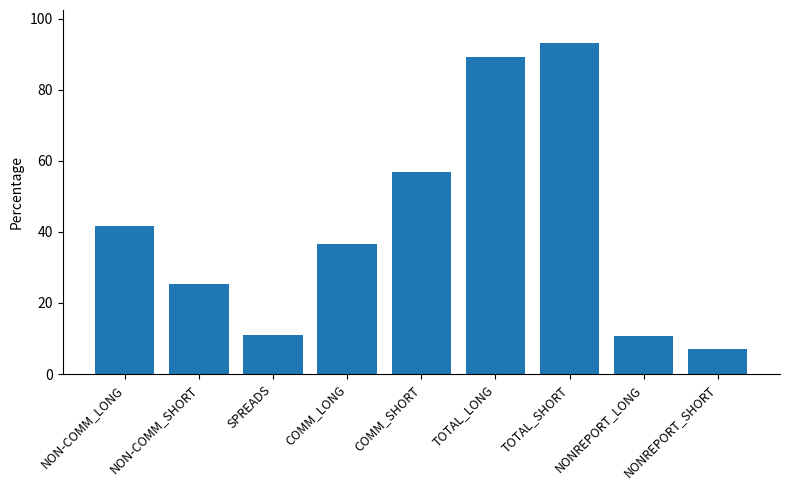

How many data points are less than 36?

4